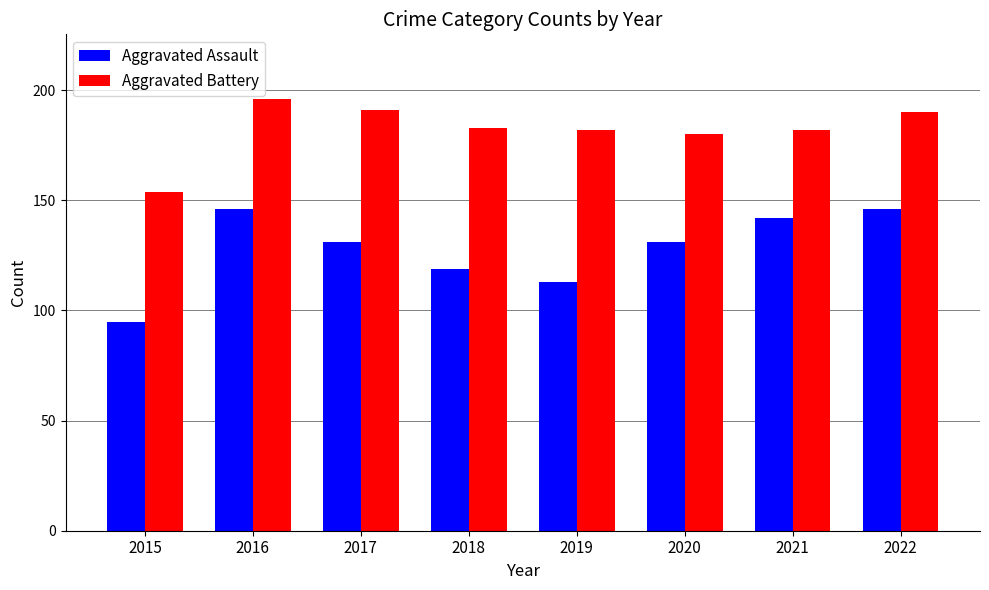

What are all the series names shown in the legend?

Aggravated Assault, Aggravated Battery